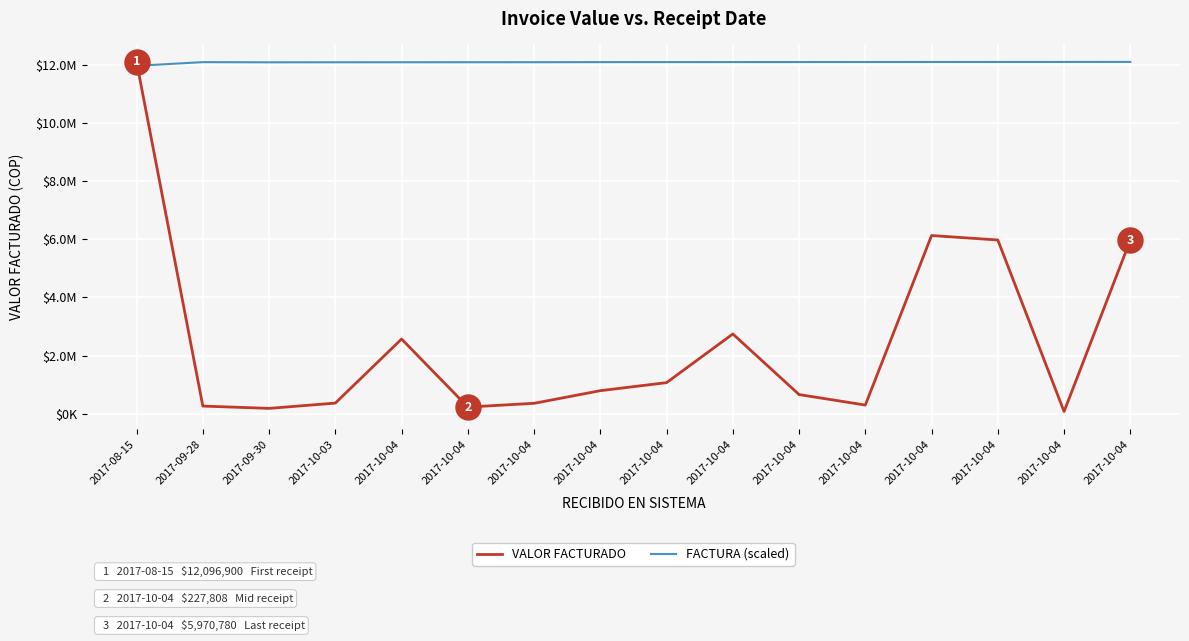

How many intersections are there between FACTURA (scaled) and VALOR FACTURADO?

1